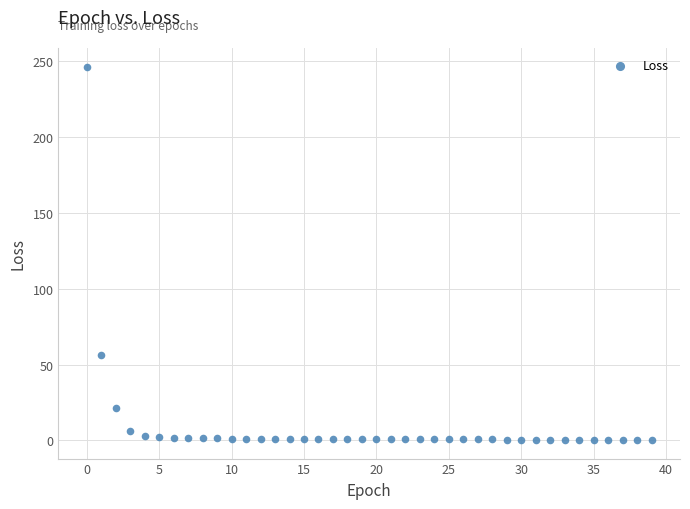

What is the range of Y values (max minus min)?

246.3